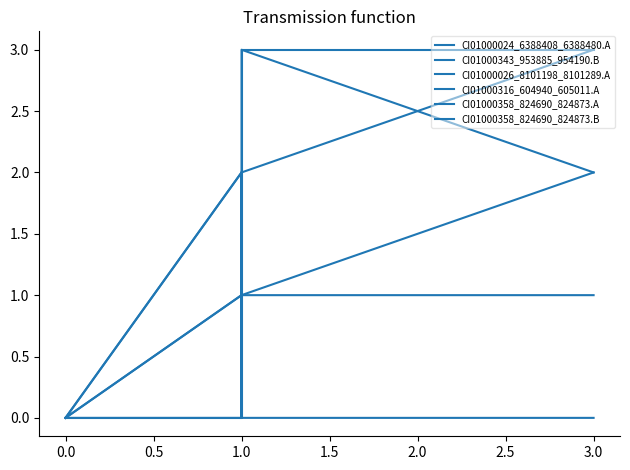

List the series in order of their peak value, lowest first.

CI01000343_953885_954190.B, CI01000026_8101198_8101289.A, CI01000358_824690_824873.B, CI01000024_6388408_6388480.A, CI01000316_604940_605011.A, CI01000358_824690_824873.A